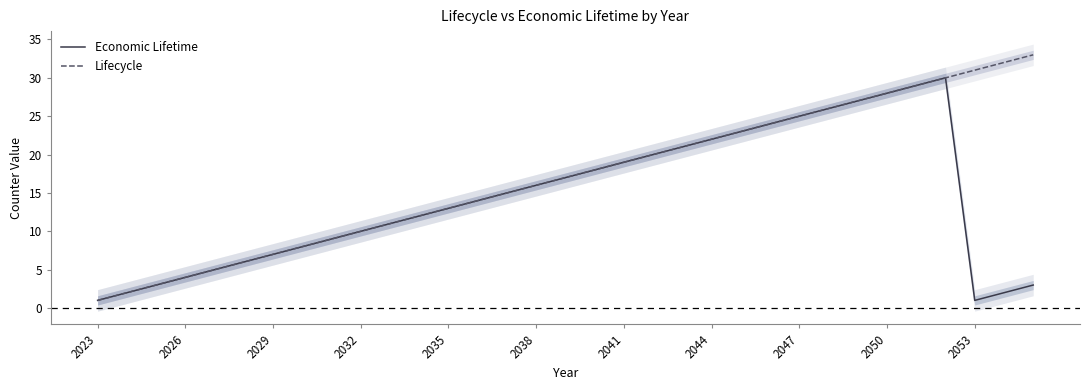

Is the value of Lifecycle at 2053 greater than the value of Economic Lifetime at 2035?

Yes